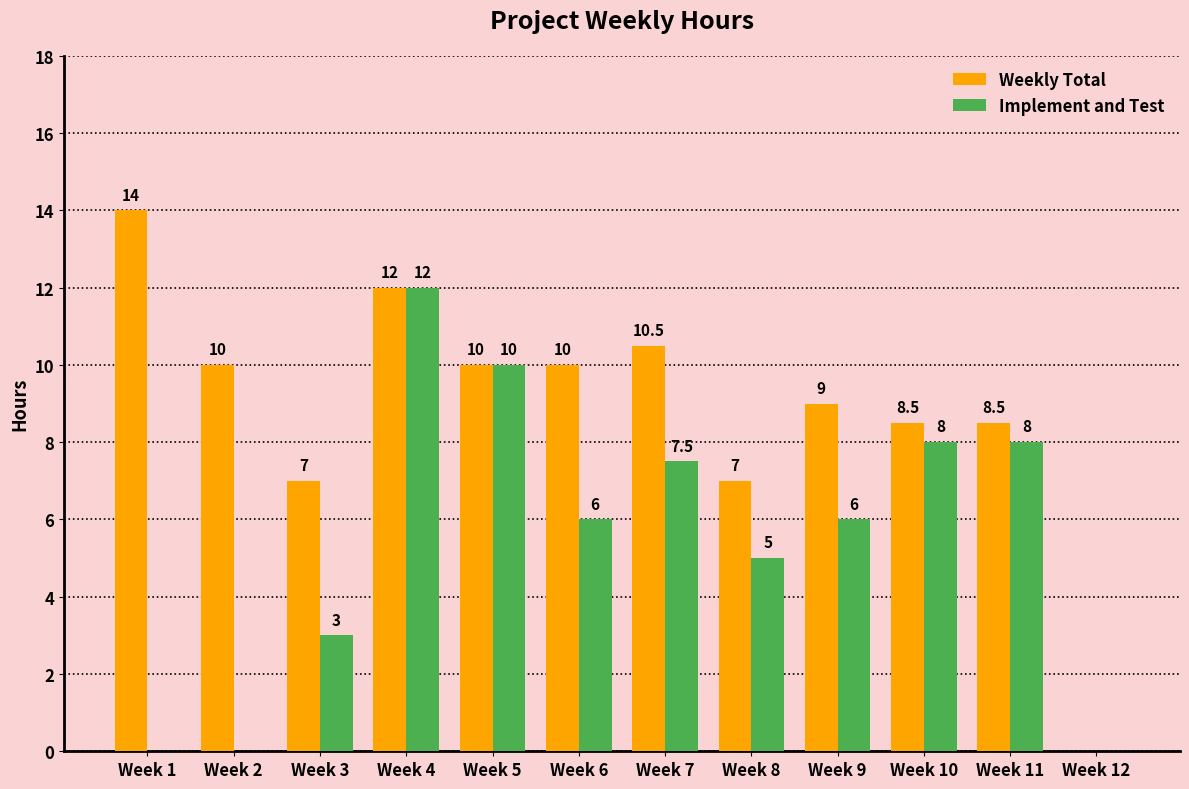

Between Week 7 and Week 12, which series saw the biggest shift?

Weekly Total